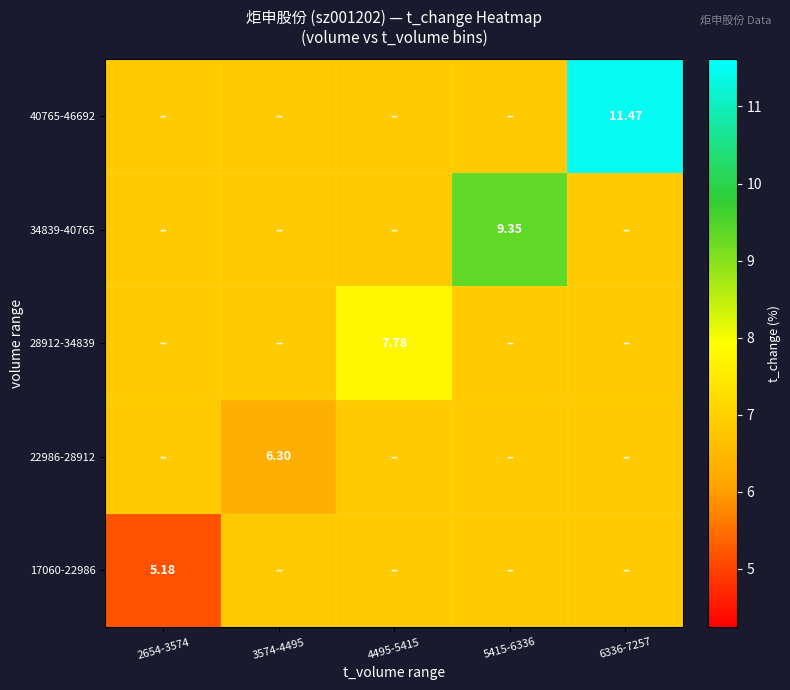

How many data points in 17060-22986 are less than 6?

1